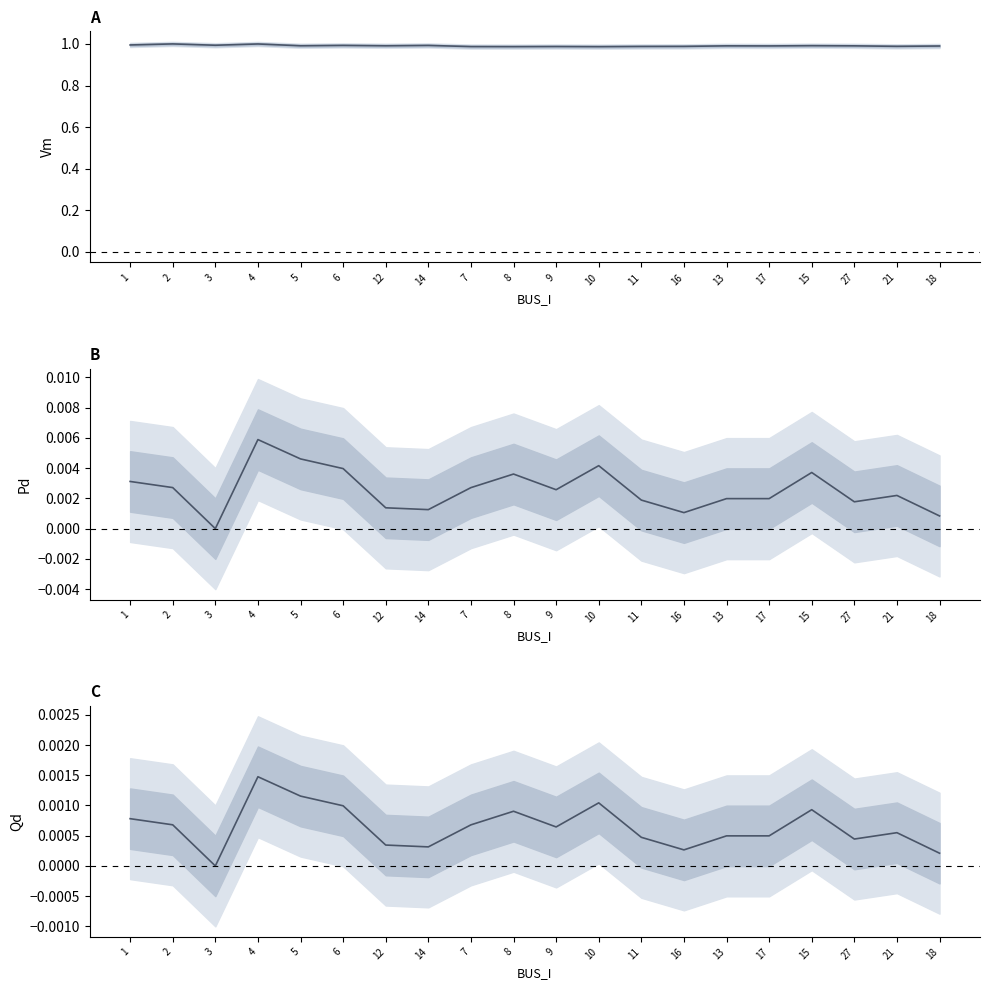

Reading left to right, what are all the values shown in this chart?

Vm: 1.0	1.0	1.0	1.0	1.0	1.0	1.0	1.0	1.0	1.0	1.0	1.0	1.0	1.0	1.0	1.0	1.0	1.0	1.0	1.0
Pd: 0.0	0.0	0.0	0.0	0.0	0.0	0.0	0.0	0.0	0.0	0.0	0.0	0.0	0.0	0.0	0.0	0.0	0.0	0.0	0.0
Qd: 0.0	0.0	0.0	0.0	0.0	0.0	0.0	0.0	0.0	0.0	0.0	0.0	0.0	0.0	0.0	0.0	0.0	0.0	0.0	0.0